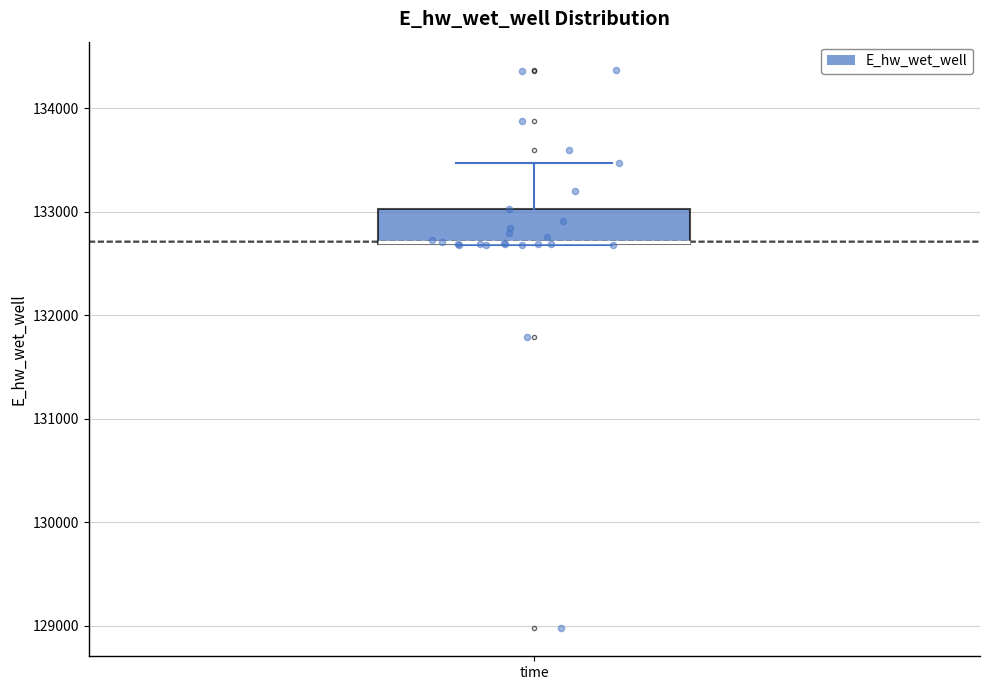

Transcribe this box plot: give where the median line is, the range the box spans, and where the two whiskers end, as read against the y-axis. The values are not printed on the chart, so give them approximately, as read against the axis.

median 132700, box 132700 to 133000, whiskers 132700 to 133500